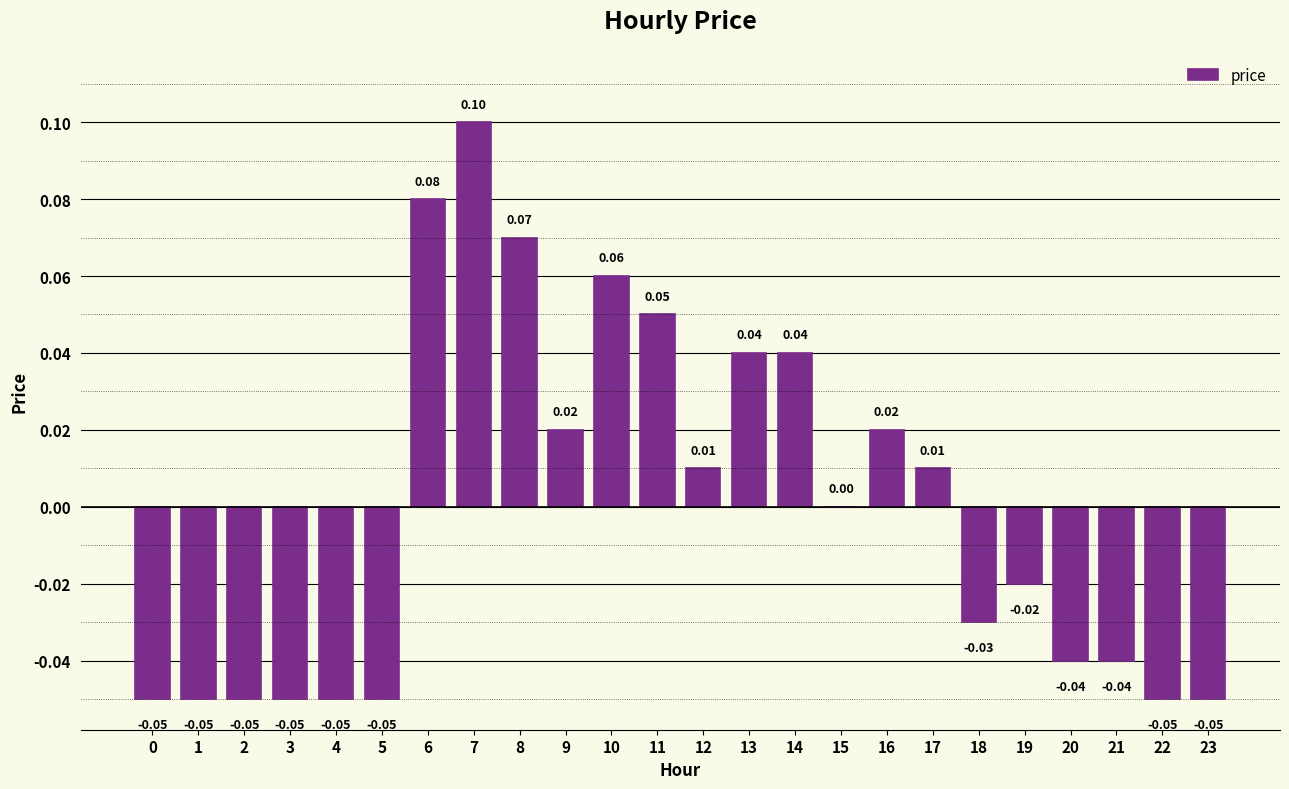

Which has a higher value, 12 or 9?

9